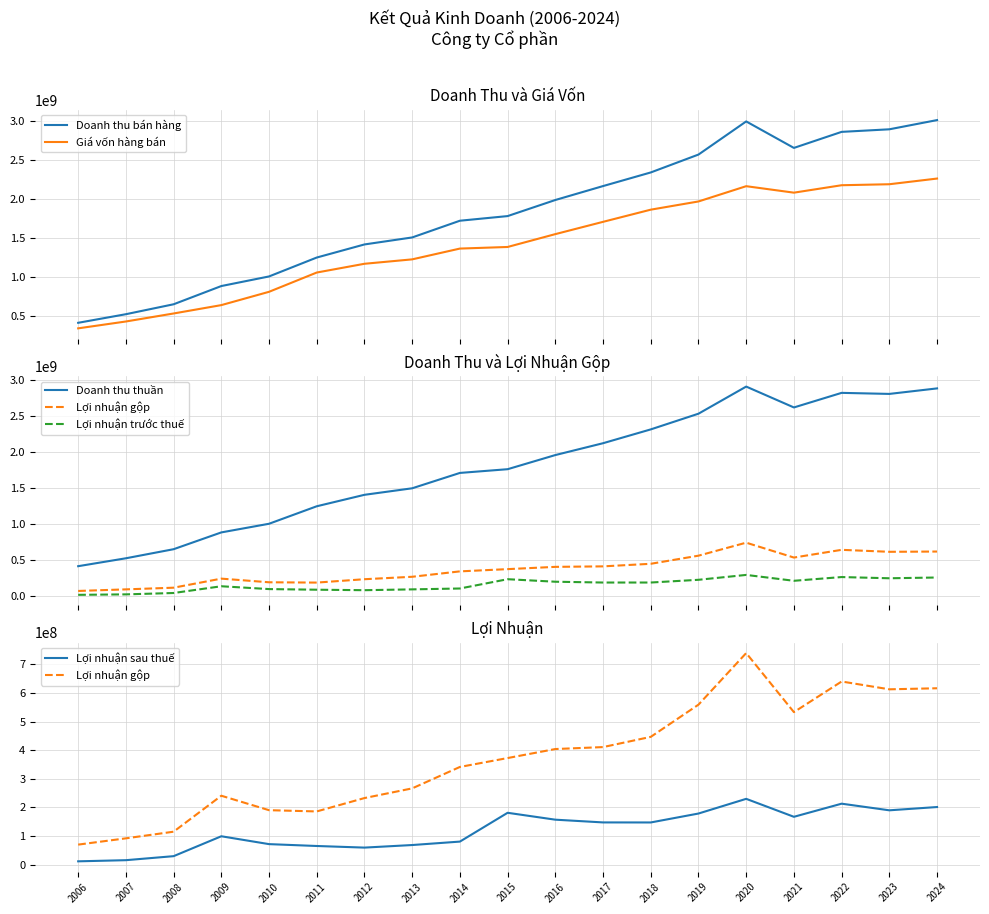

True or false: Lợi nhuận sau thuế has more than 0 points higher than both neighbors.

True